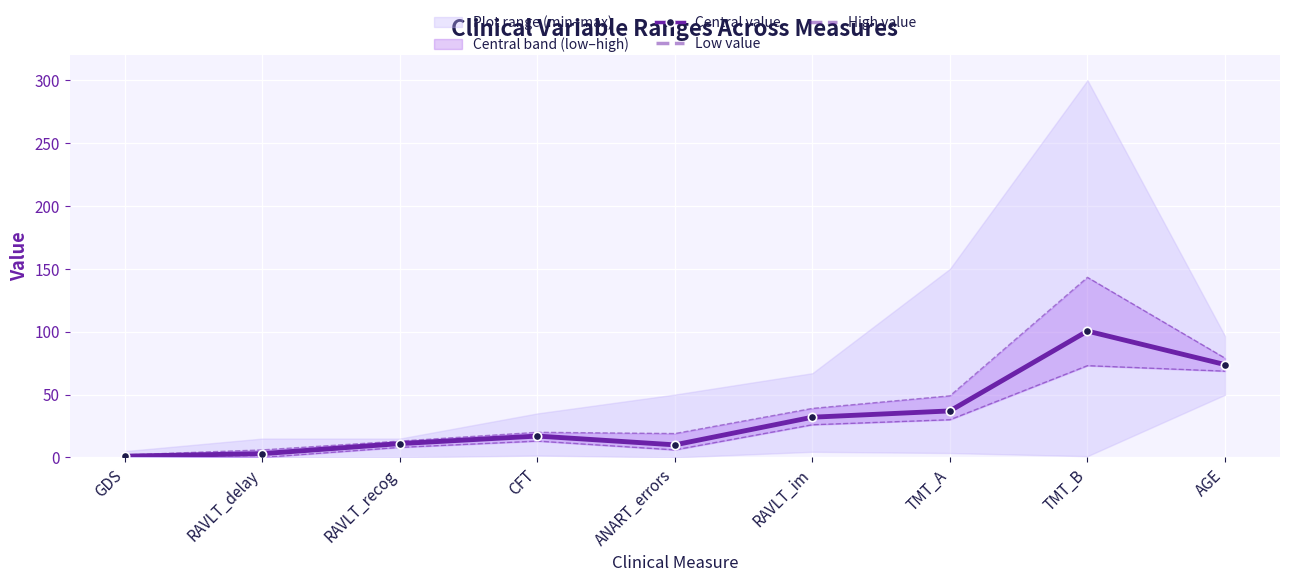

True or false: High value and Low value cross at least once.

False